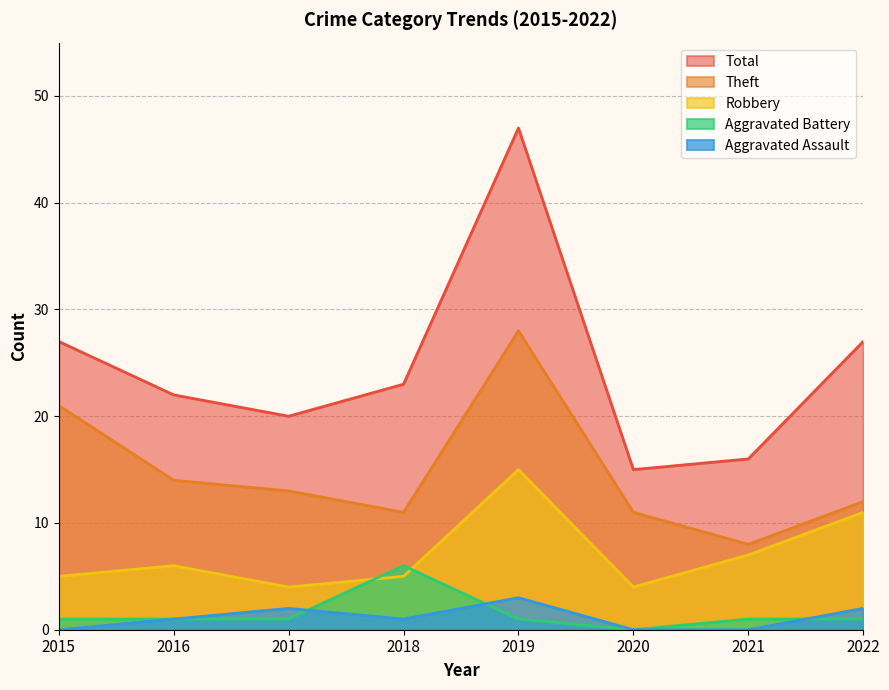

Where is the first local minimum for Aggravated Battery?

2020